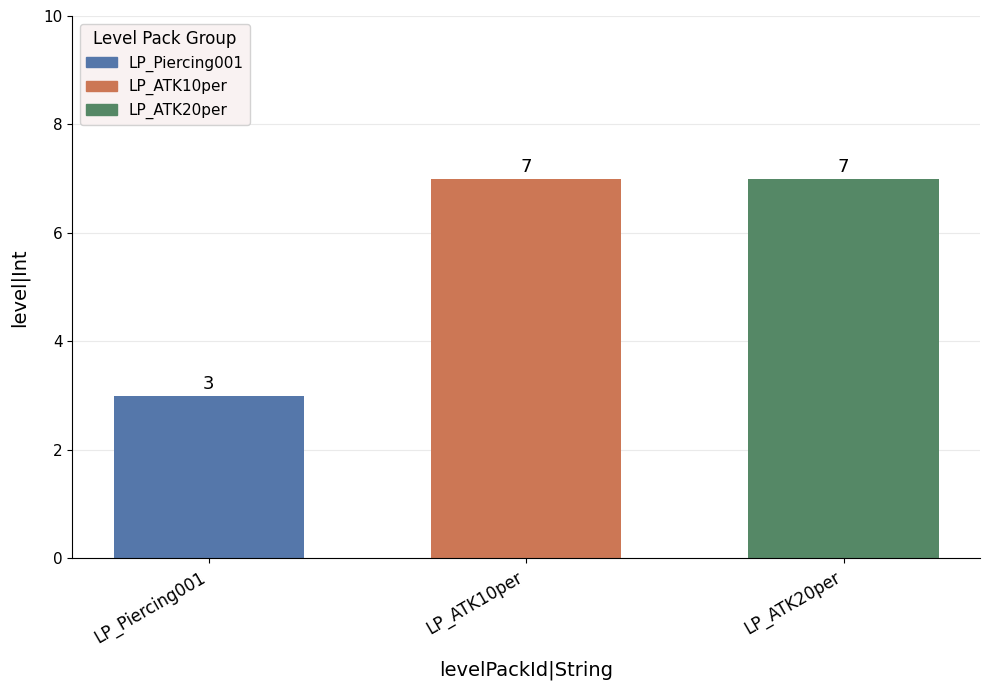

What is the value of the 3rd bar from the left?

7